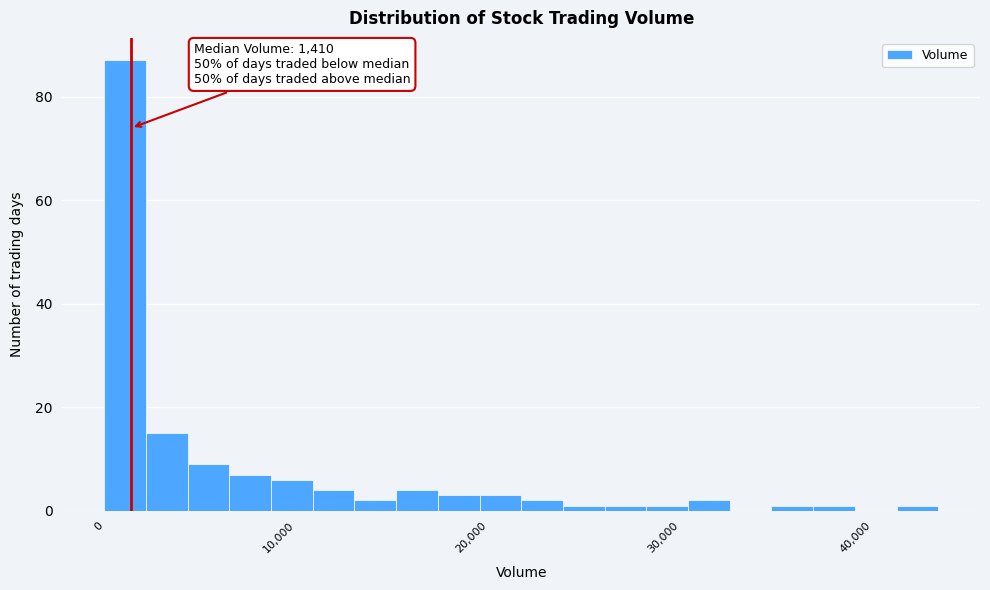

Read against the x-axis, roughly where is the centre of the tallest bar?

1000